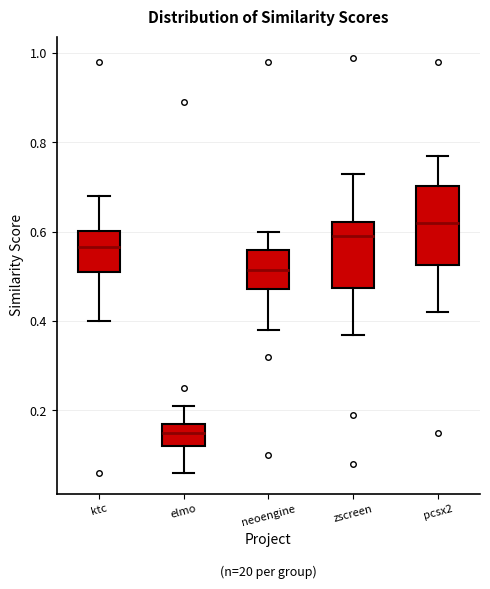

Which box's median line is the lowest?

elmo